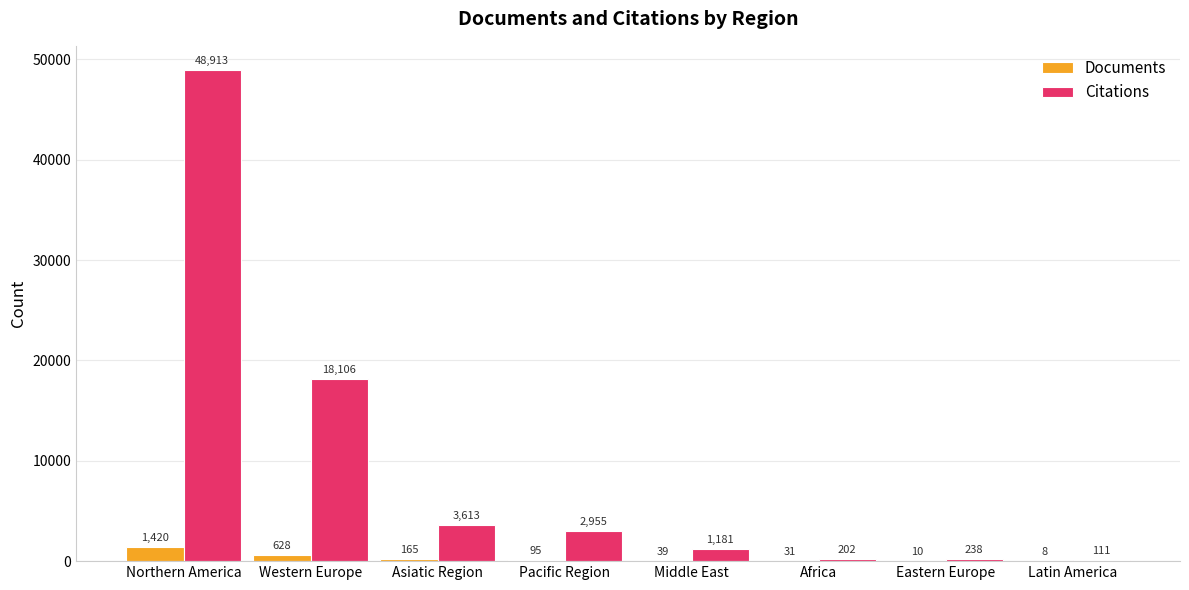

What is the sum of the Citations values at Pacific Region and Eastern Europe?

3193